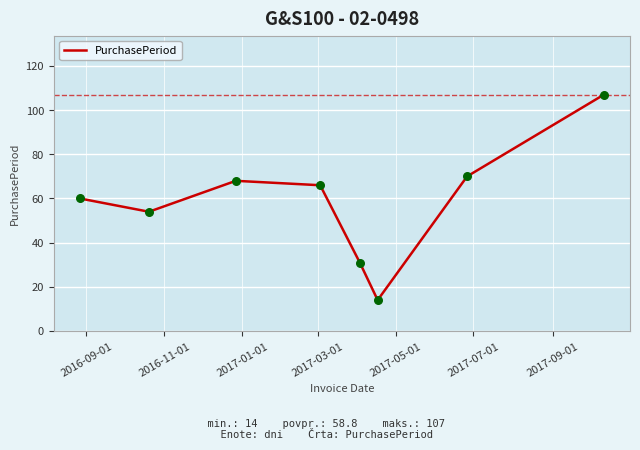

How many interior local valleys (lower than both neighbors) does the data have?

2